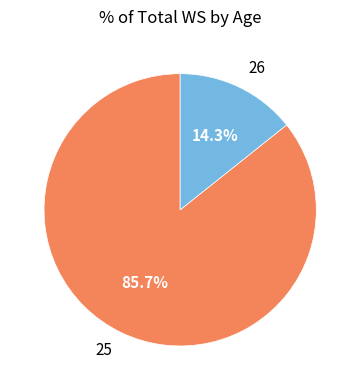

Is it true that 25 is 95% of the pie?

False